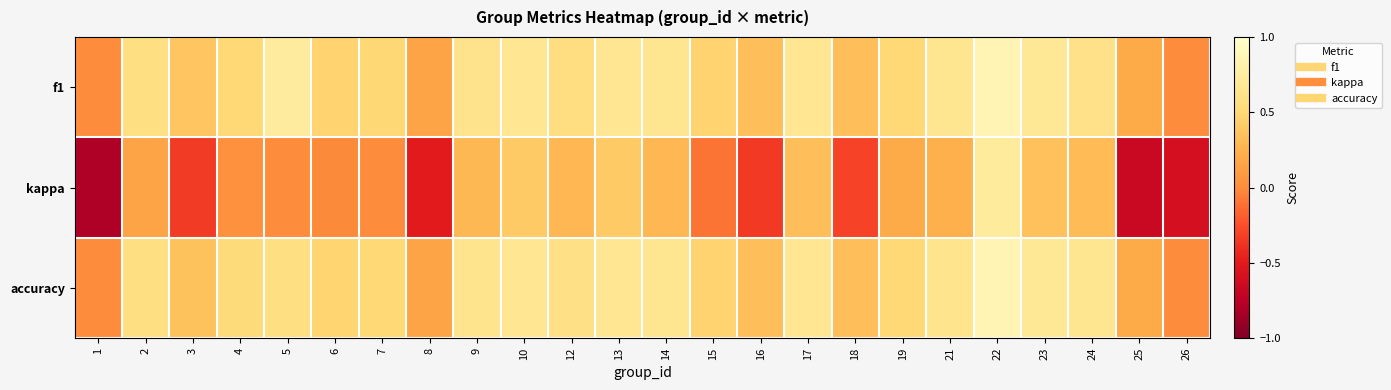

At how many categories does at least one series exceed 0?

22